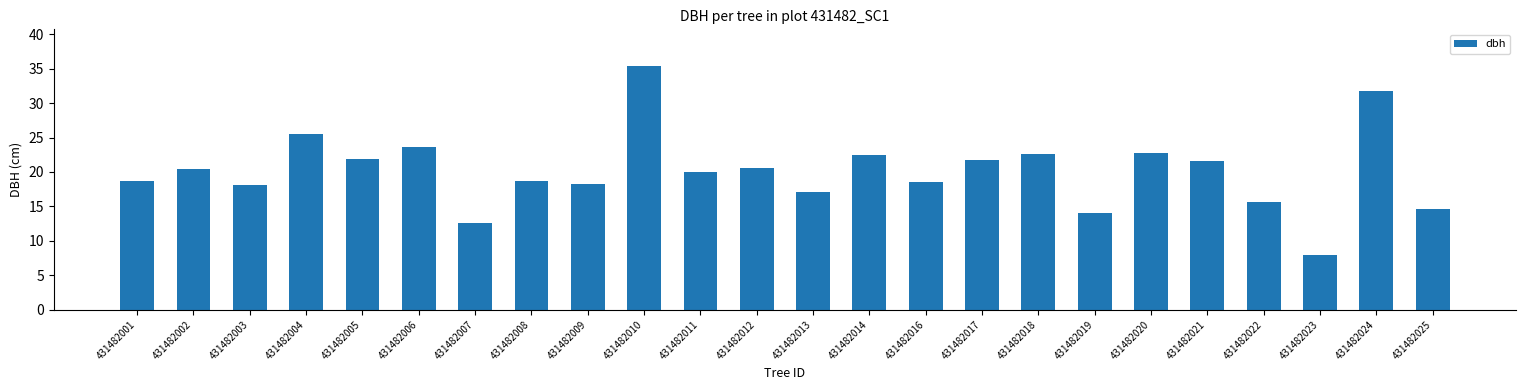

The value at 431482014 is 40.1. True or false?

False